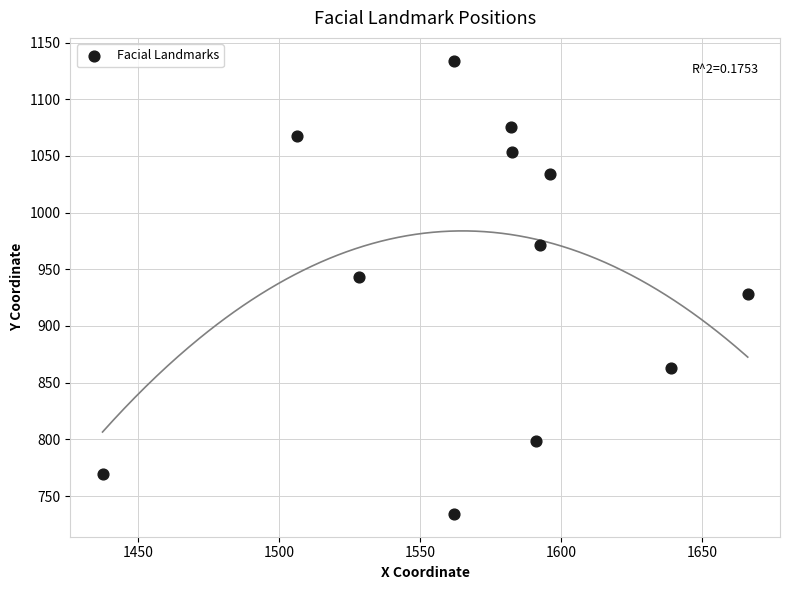

What is the range of X values (max minus min)?

228.8